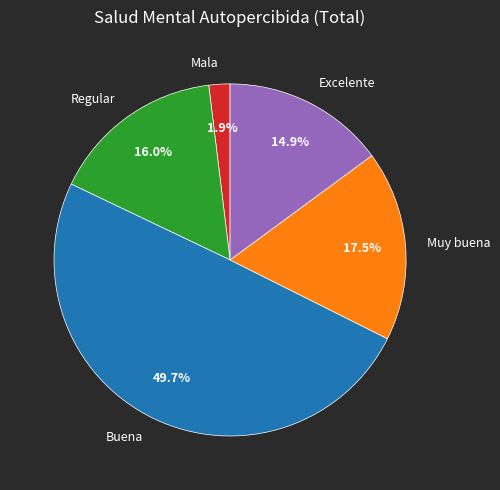

Does Regular represent more than half of the total?

No